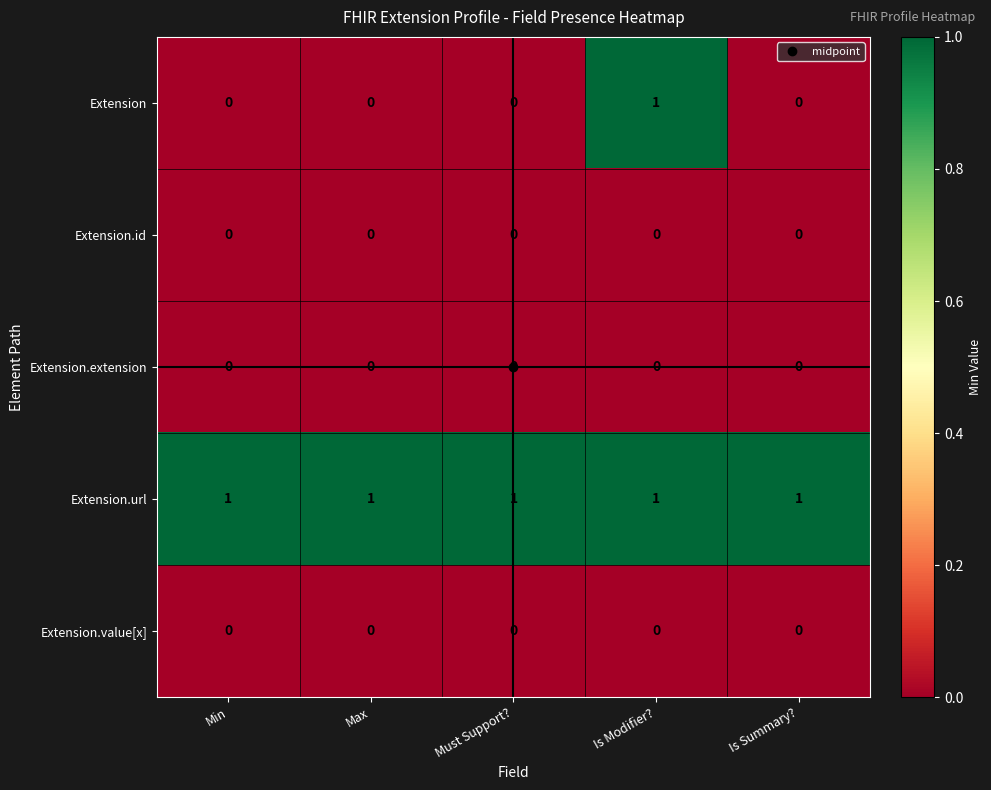

Count the Extension values in the range 0 to 1.

5